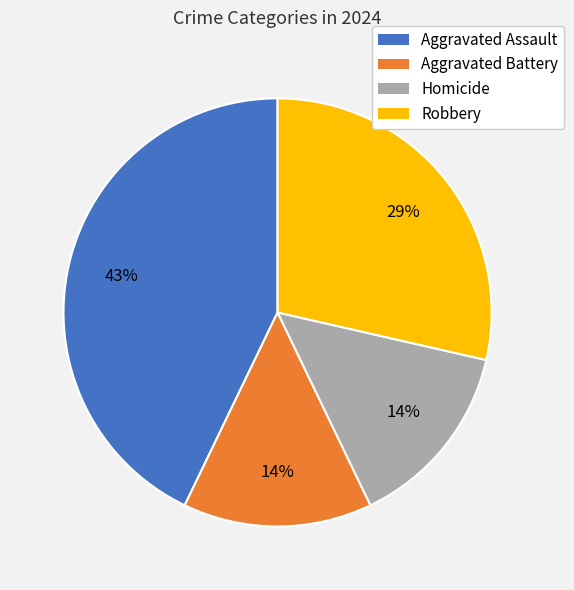

To the nearest percent, what is the difference between the Aggravated Assault and Aggravated Battery slice percentages?

29%